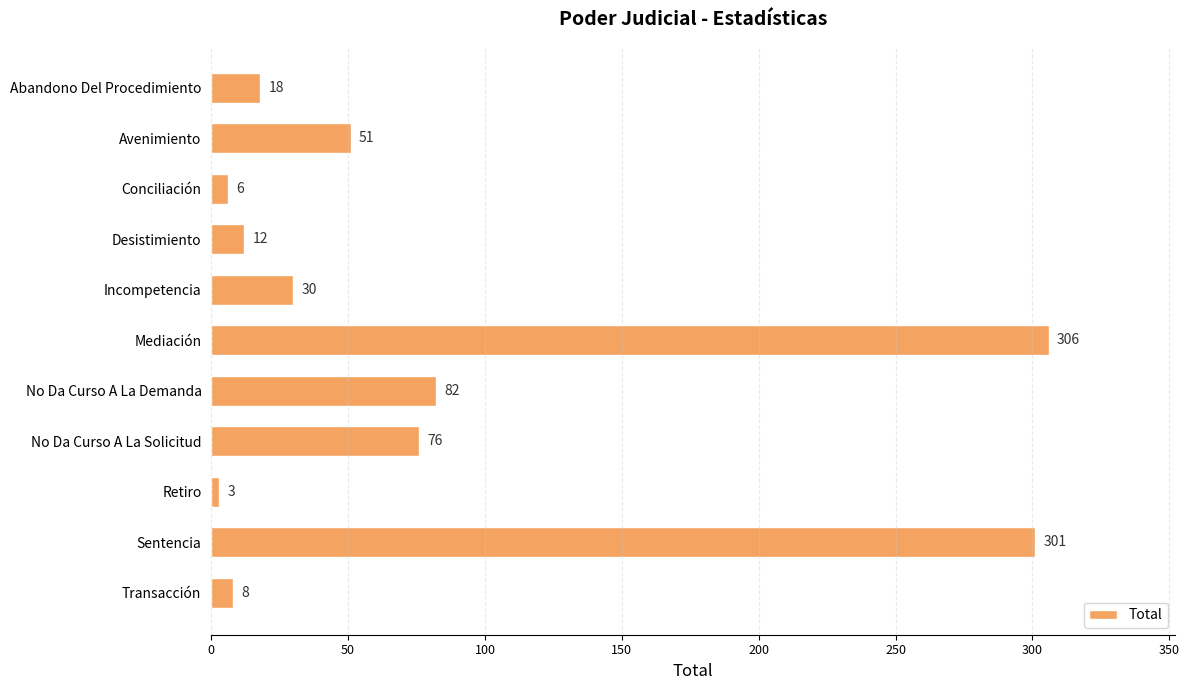

What is the difference between the maximum and minimum values?

303